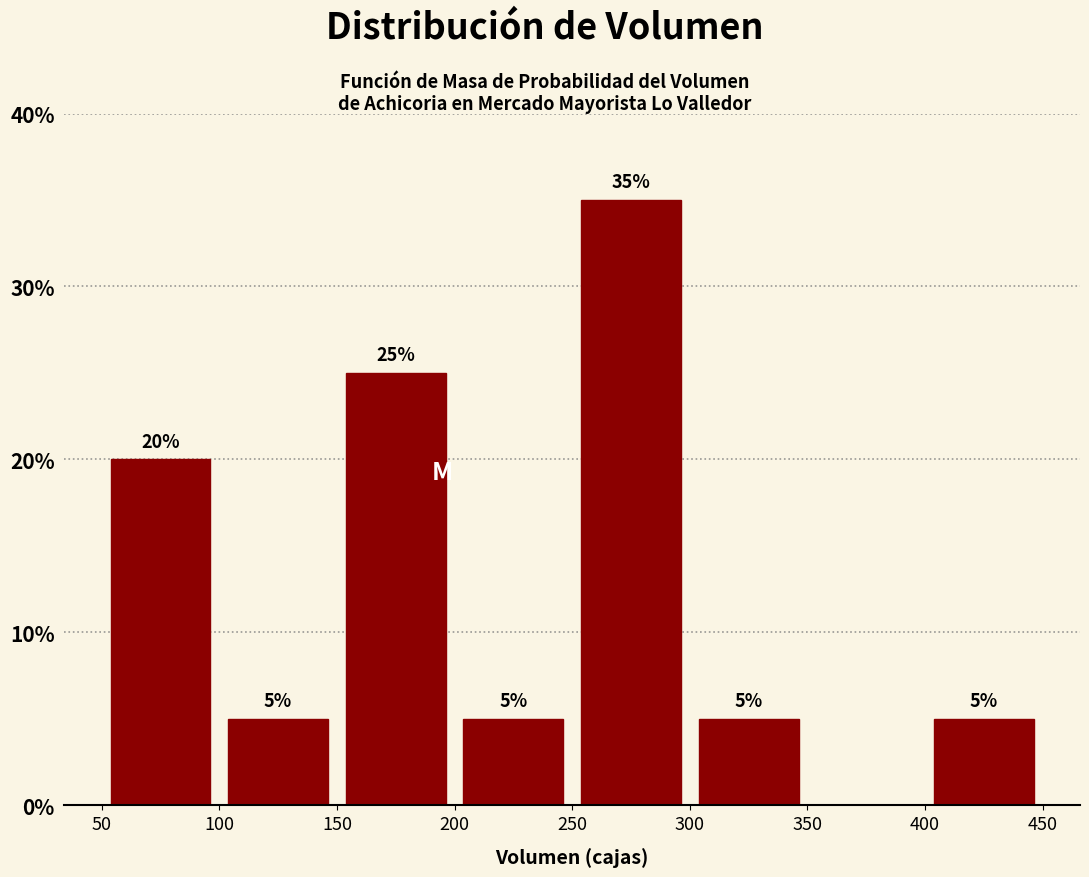

Over which range of the x-axis is the bar tallest?

250 to 300